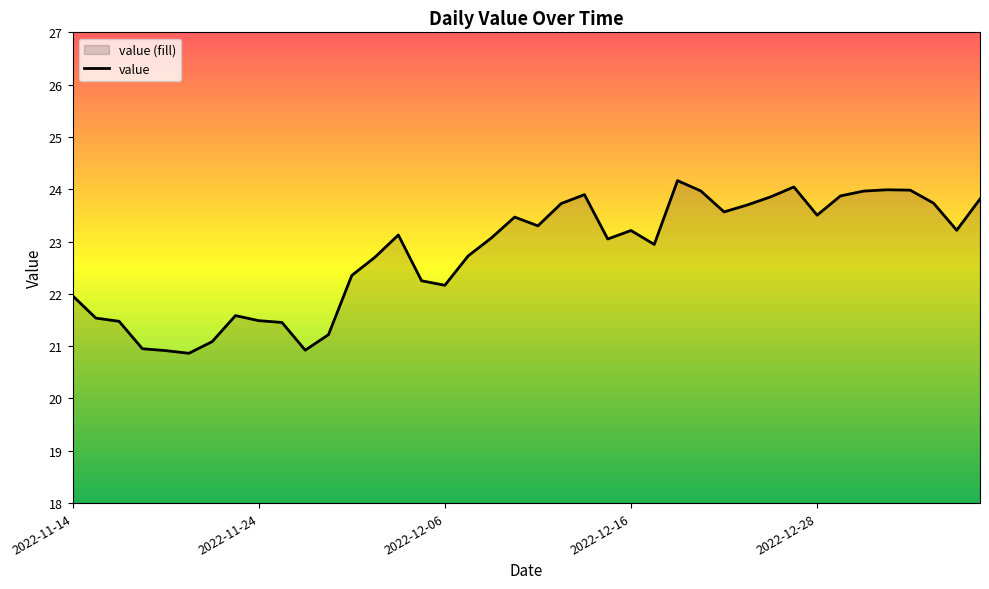

Which has a higher value, 2022-12-12 or 2022-12-29?

2022-12-29